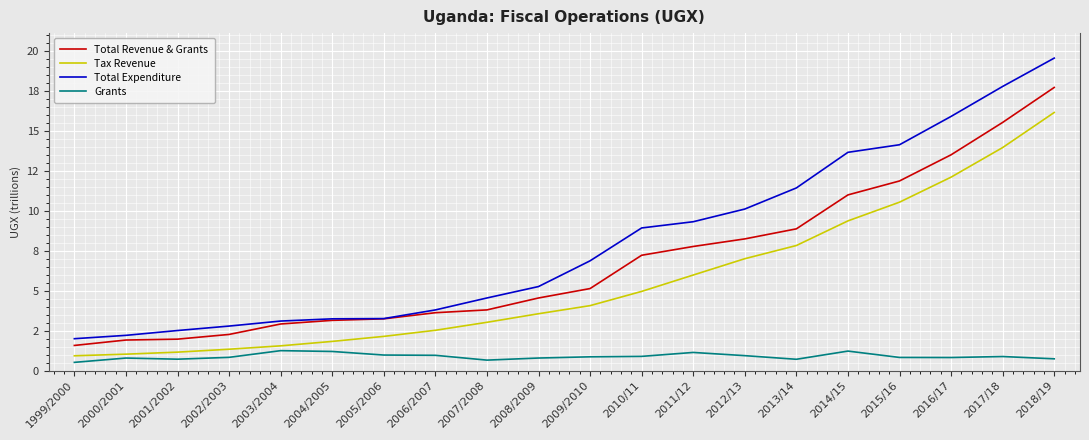

At which label does Total Expenditure reach its peak?

2018/19